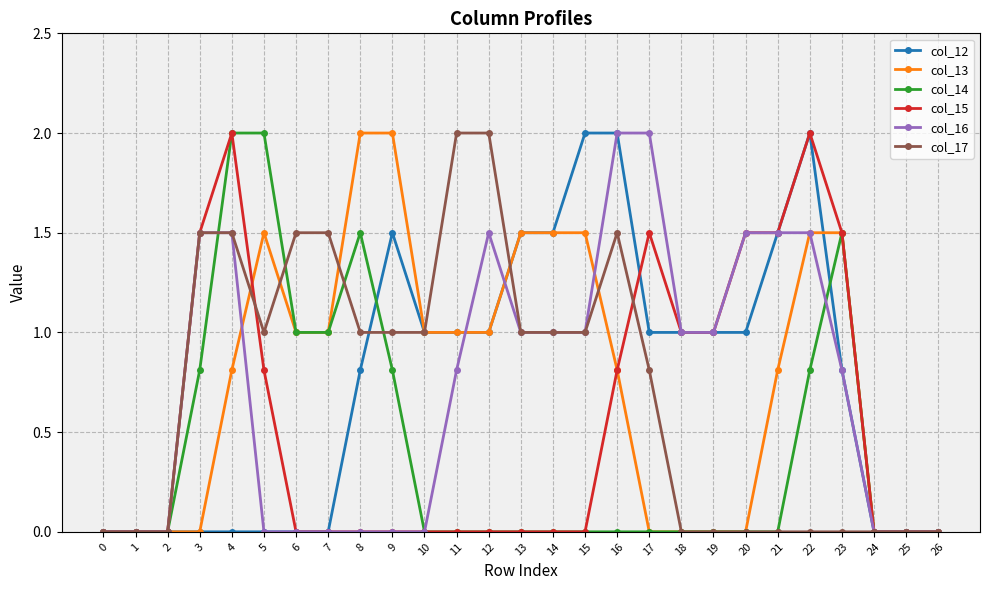

Count the number of categories in the chart.

27